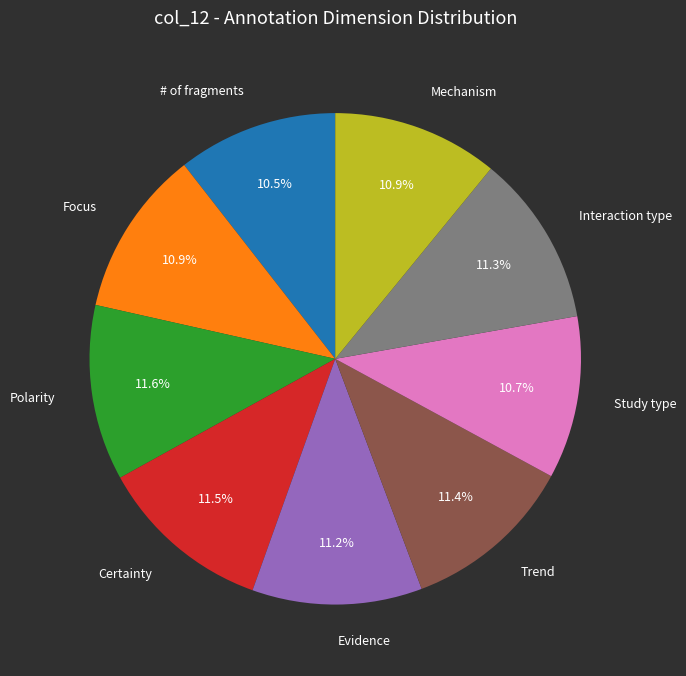

To the nearest percent, what is the average slice percentage?

11%